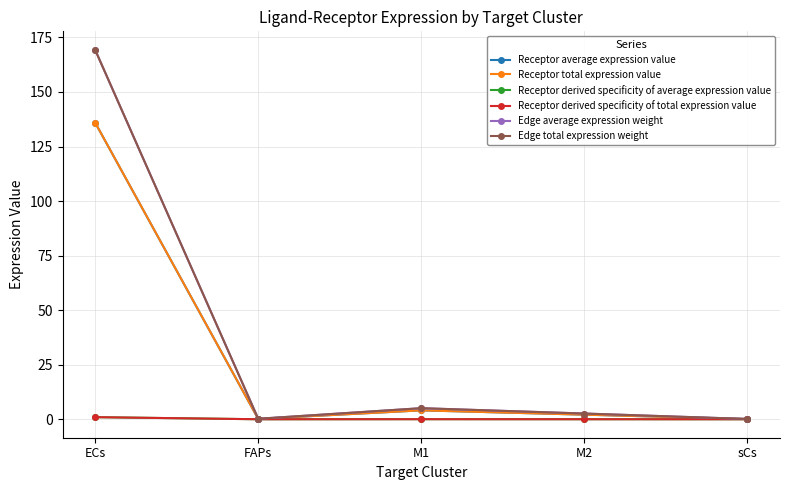

At which label is Edge total expression weight closest to 84?

M1